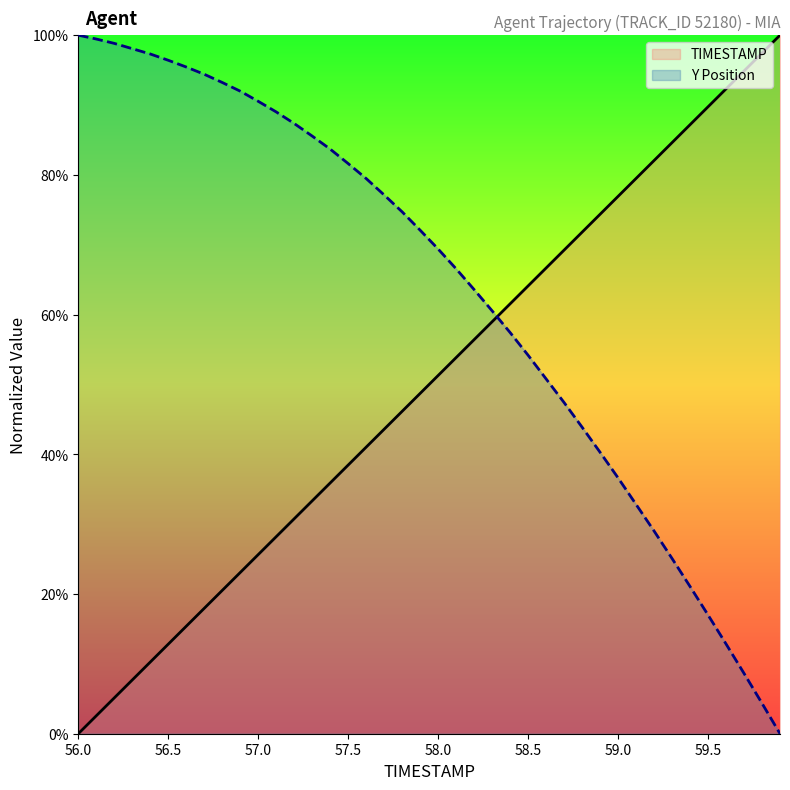

What is the greatest value displayed?

100.0